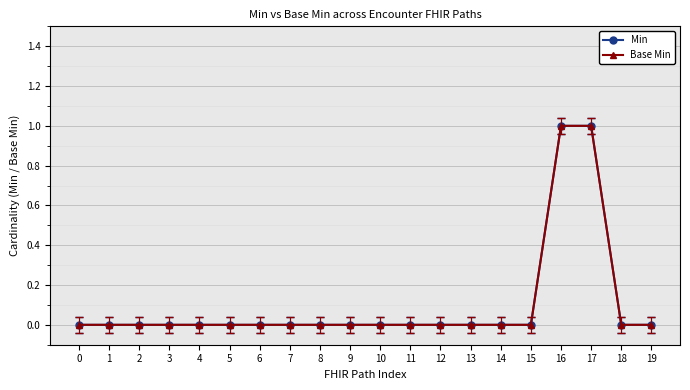

Does the chart have visible grid lines?

Yes